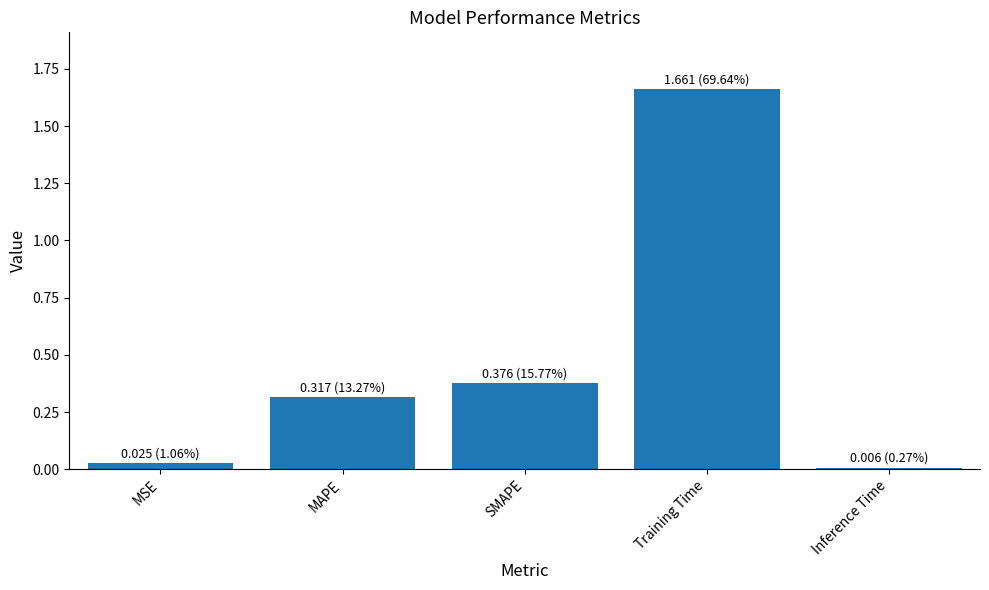

At which category does the chart reach its peak across all series?

Training Time